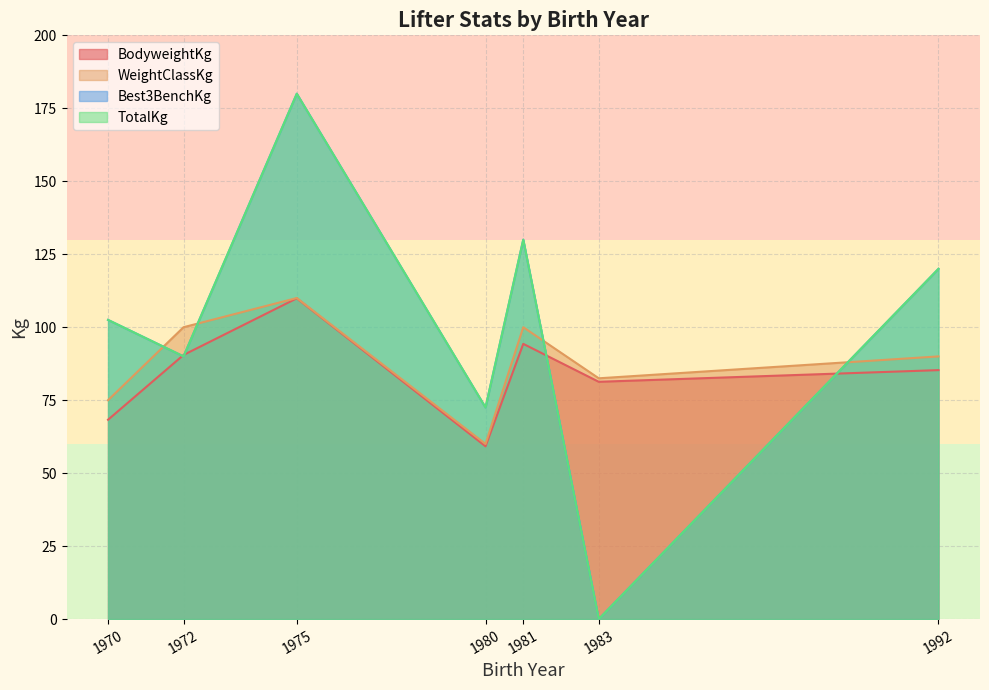

How many values in the BodyweightKg series exceed 85?

4